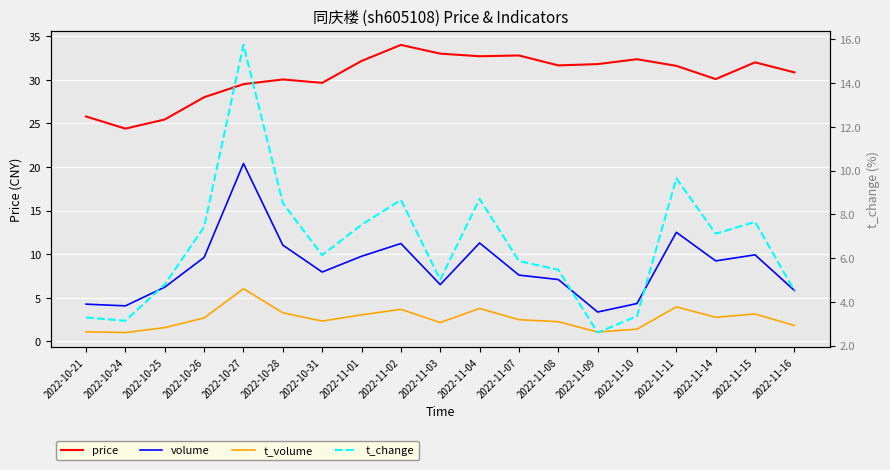

What is the smallest value displayed?

1.0